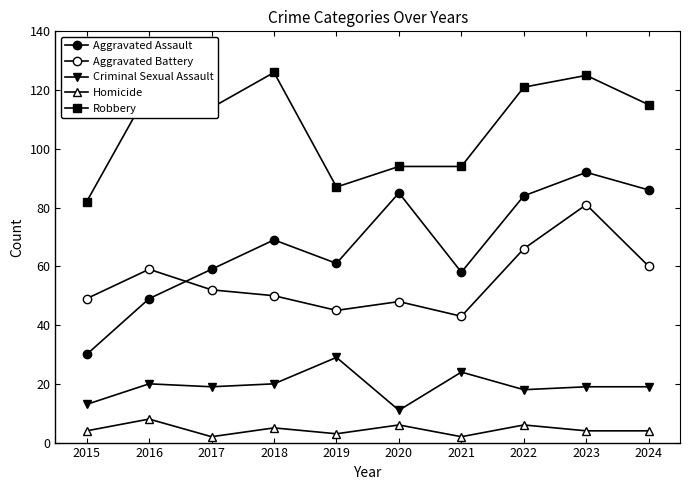

At how many categories does at least one series exceed 72?

10